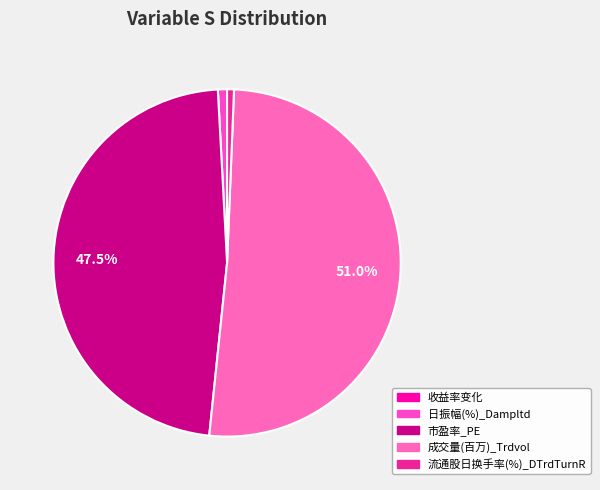

Count the number of slices in the pie.

5